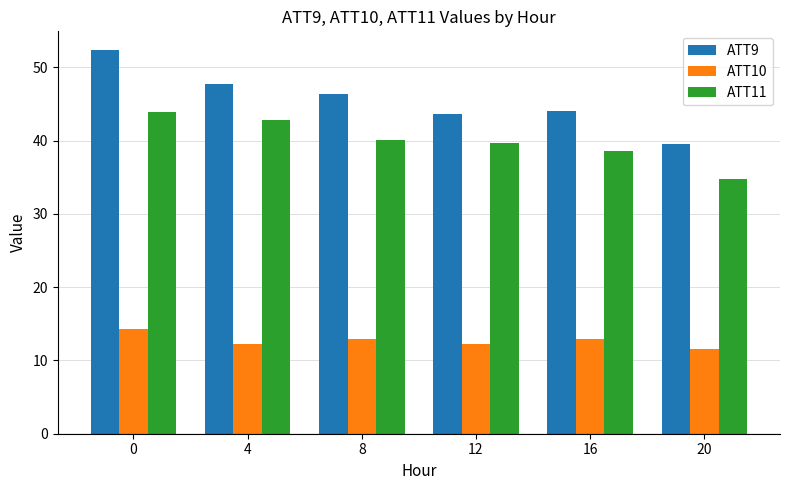

What is the difference between the highest and lowest values at 8?

33.5